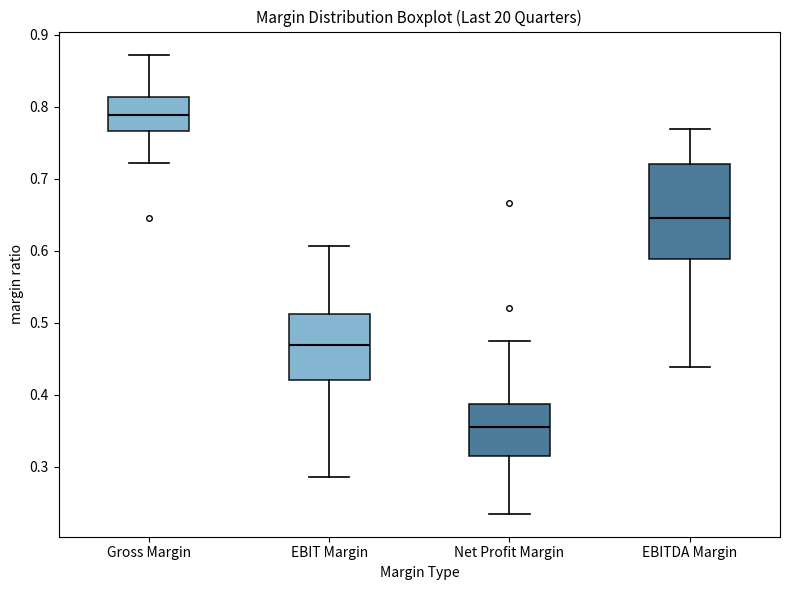

Reading left to right, transcribe this box plot: for each box, give where its median line is, the range the box spans, and where its two whiskers end, as read against the y-axis. The values are not printed on the chart, so give them approximately, as read against the axis.

Gross Margin: median 0.79, box 0.77 to 0.81, whiskers 0.72 to 0.87
EBIT Margin: median 0.47, box 0.42 to 0.51, whiskers 0.29 to 0.61
Net Profit Margin: median 0.36, box 0.31 to 0.39, whiskers 0.23 to 0.47
EBITDA Margin: median 0.65, box 0.59 to 0.72, whiskers 0.44 to 0.77